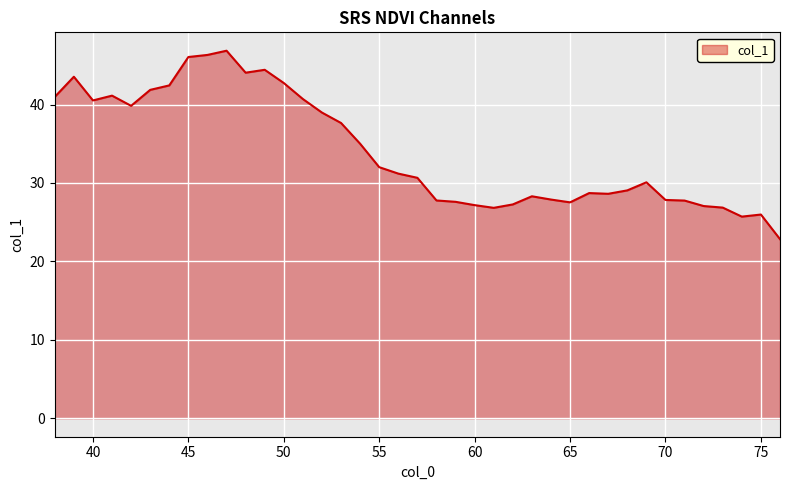

What is the smallest value displayed?

22.8